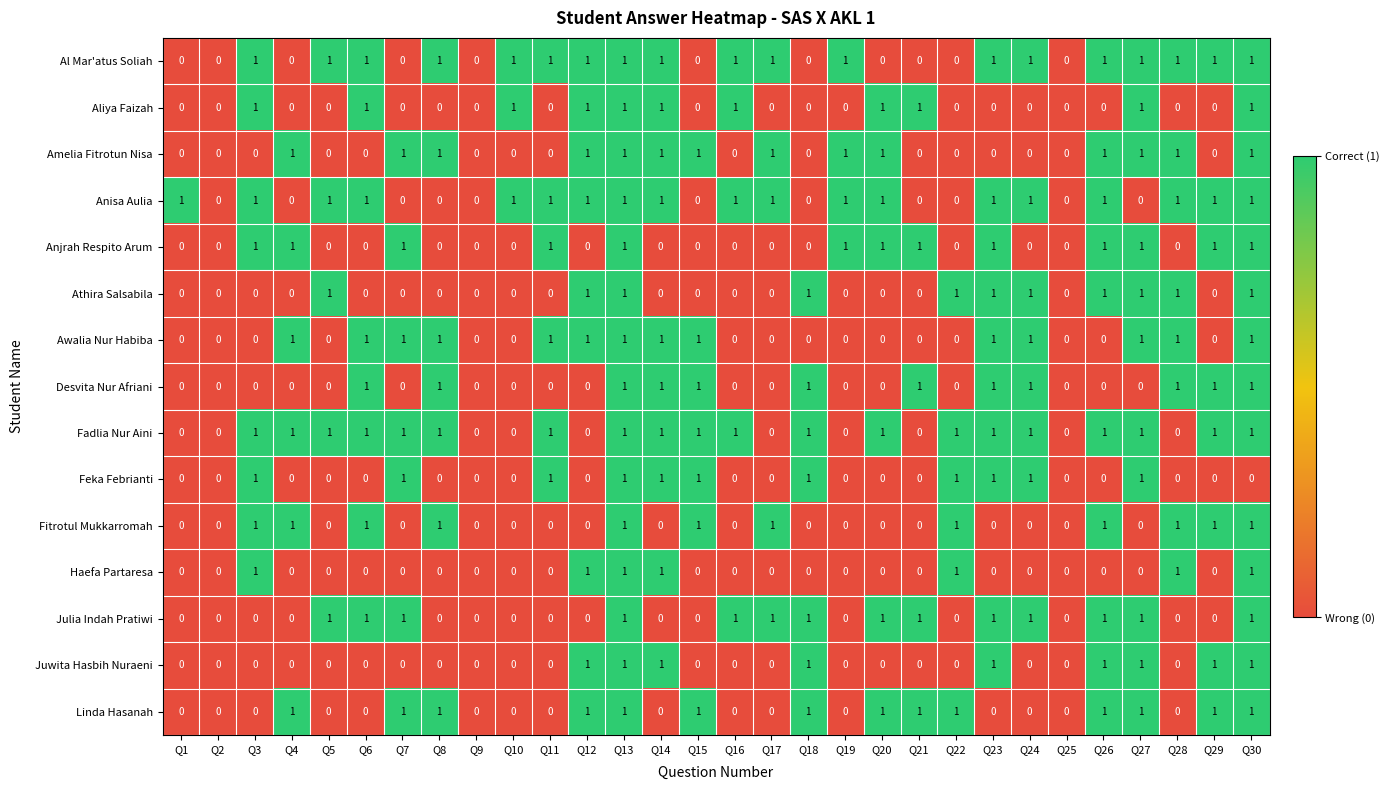

What is the sum of all Aliya Faizah values?

11